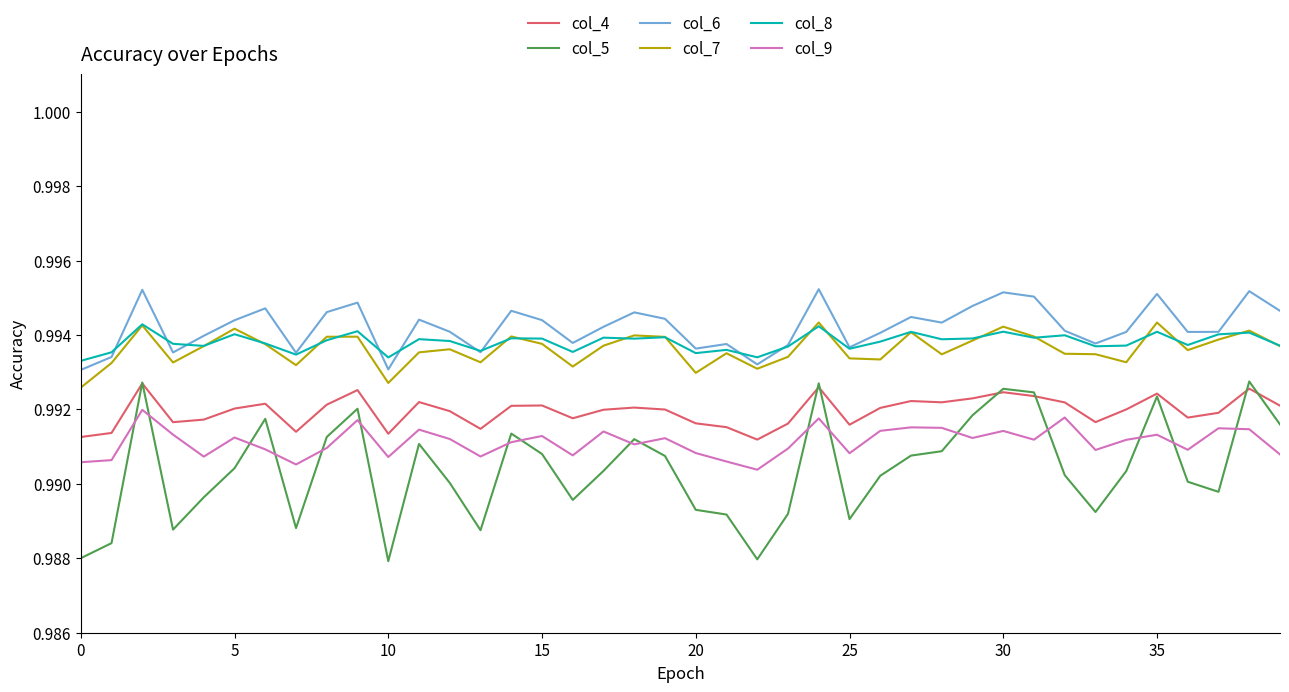

Which series has the largest range (max minus min)?

col_5